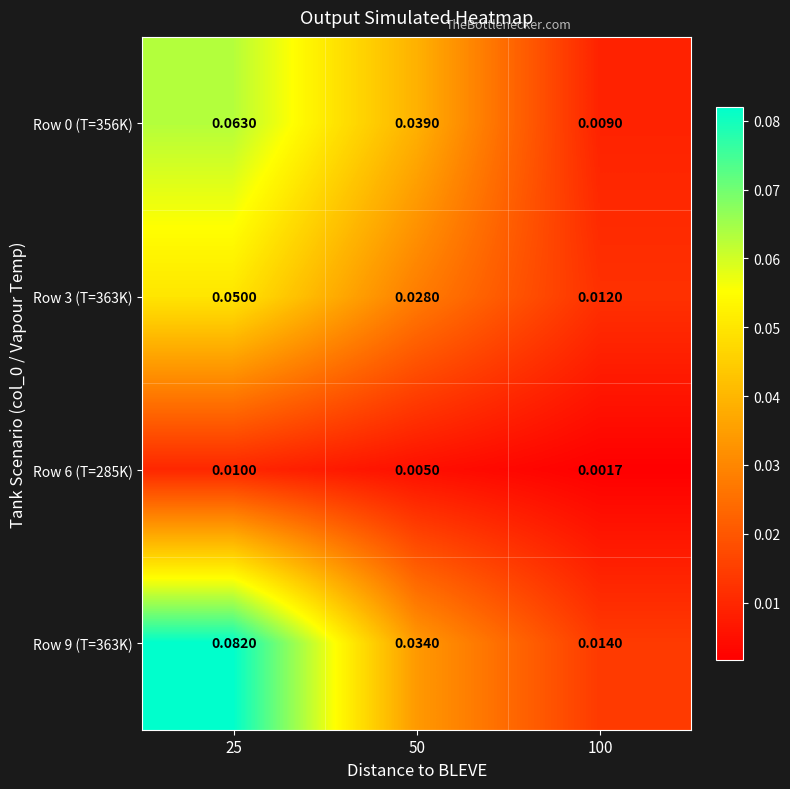

Which label corresponds to the largest value in the chart?

25